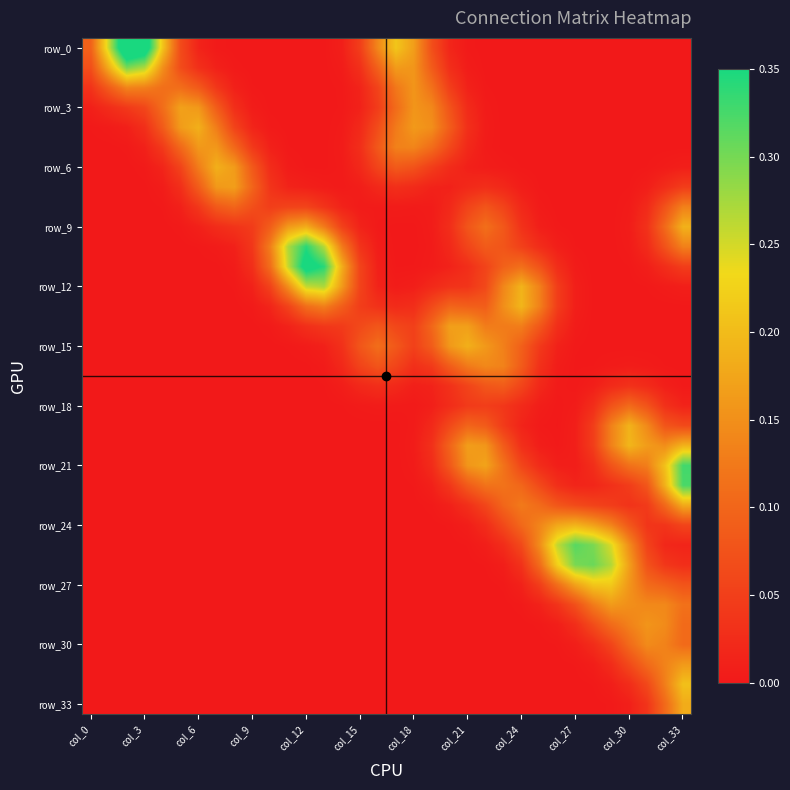

What is the maximum value shown in the chart?

0.4